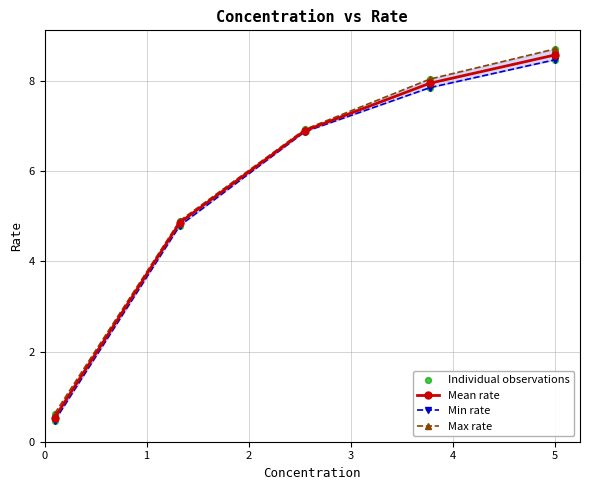

True or false: Mean rate has more than 2 interior local peaks.

False